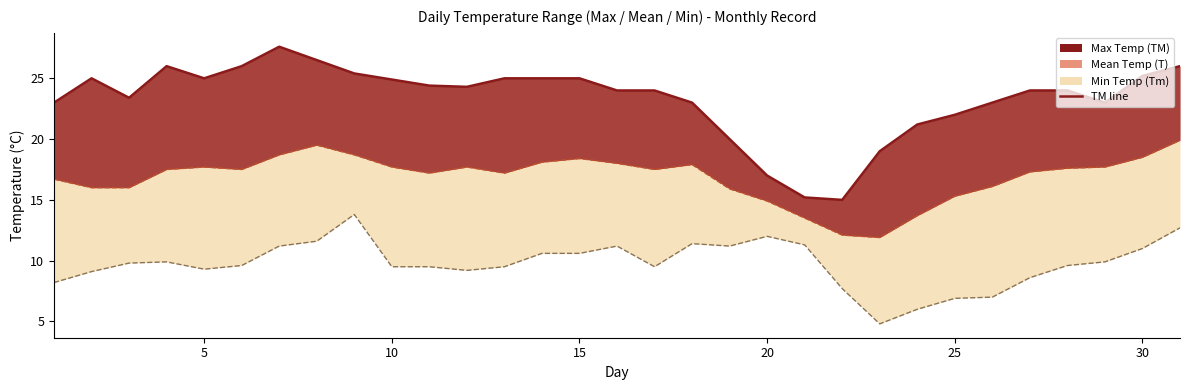

The T line series shows 8.4 at 20. True or false?

False